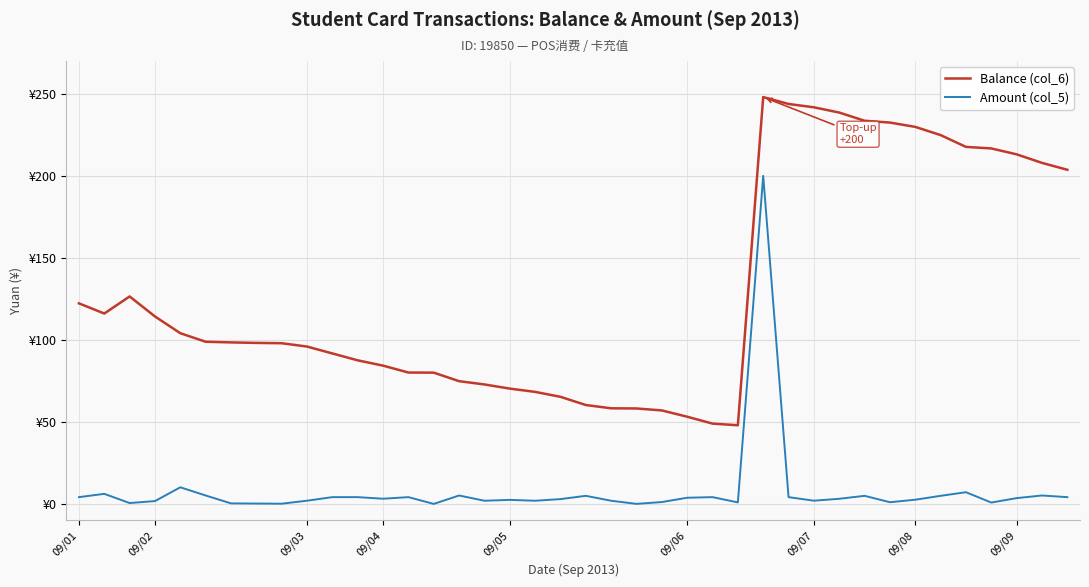

What are all the series names shown in the legend?

Balance (col_6), Amount (col_5)